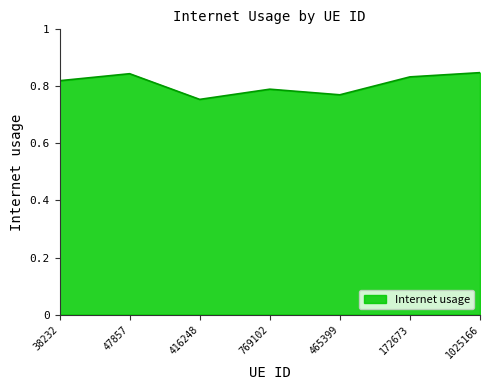

The value at 47857 is 1.2. True or false?

False